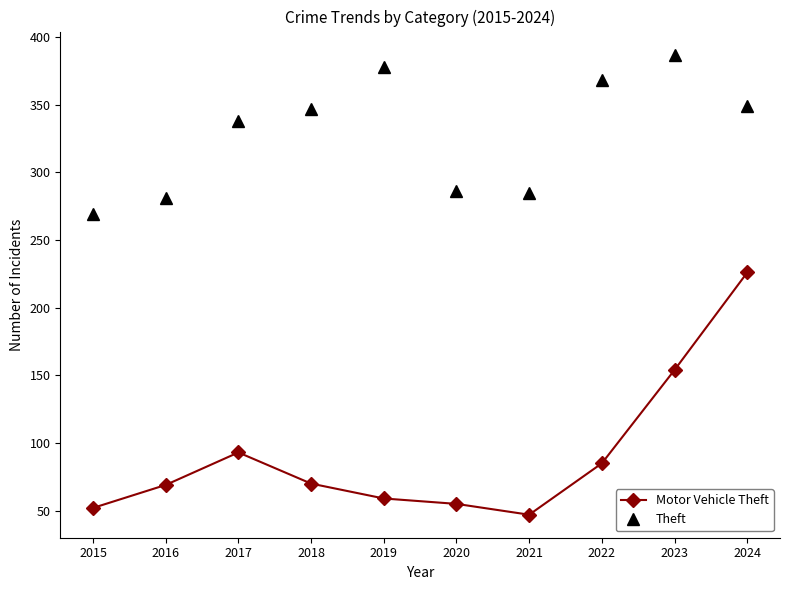

What is the value of the Motor Vehicle Theft point at the 3rd from the left?

93